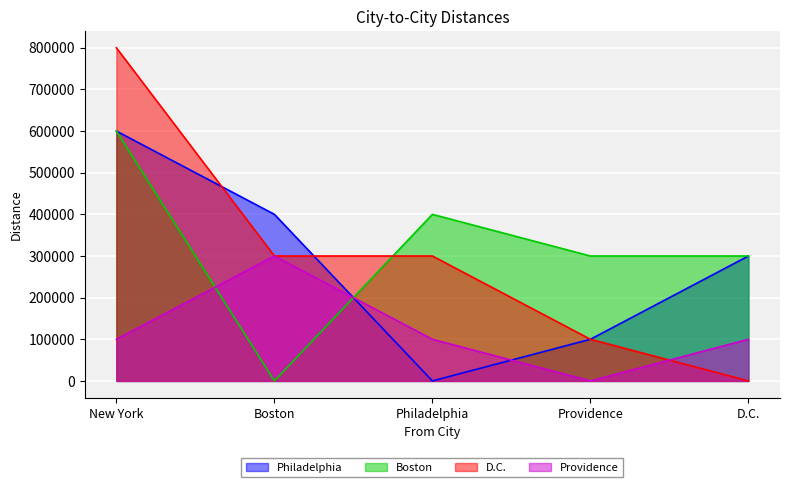

How many data points does each series have?

5